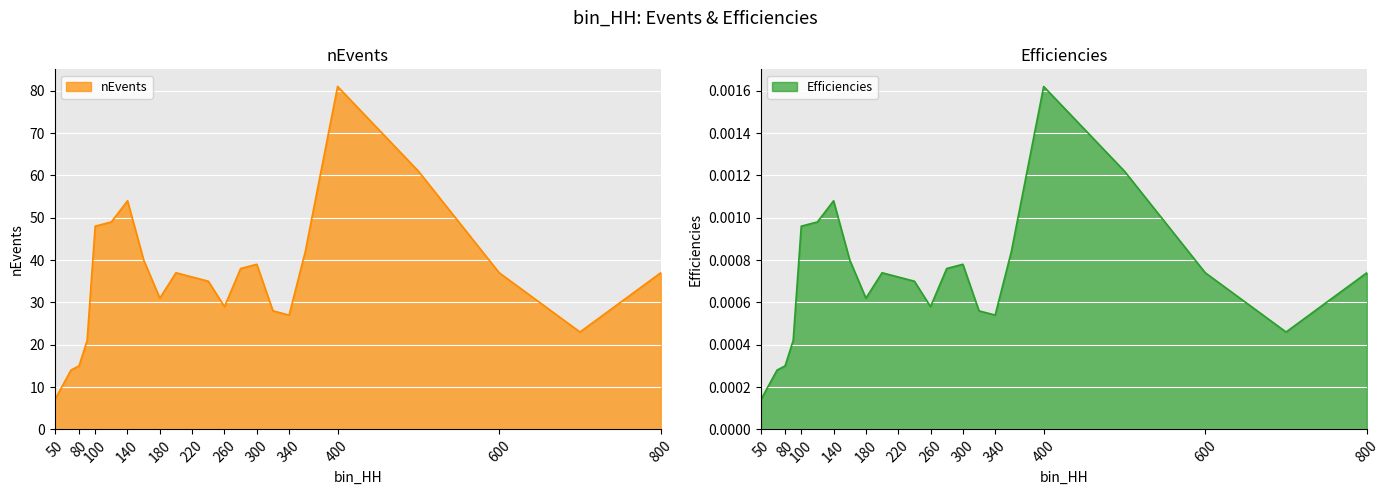

True or false: nEvents and Efficiencies cross at least once.

False